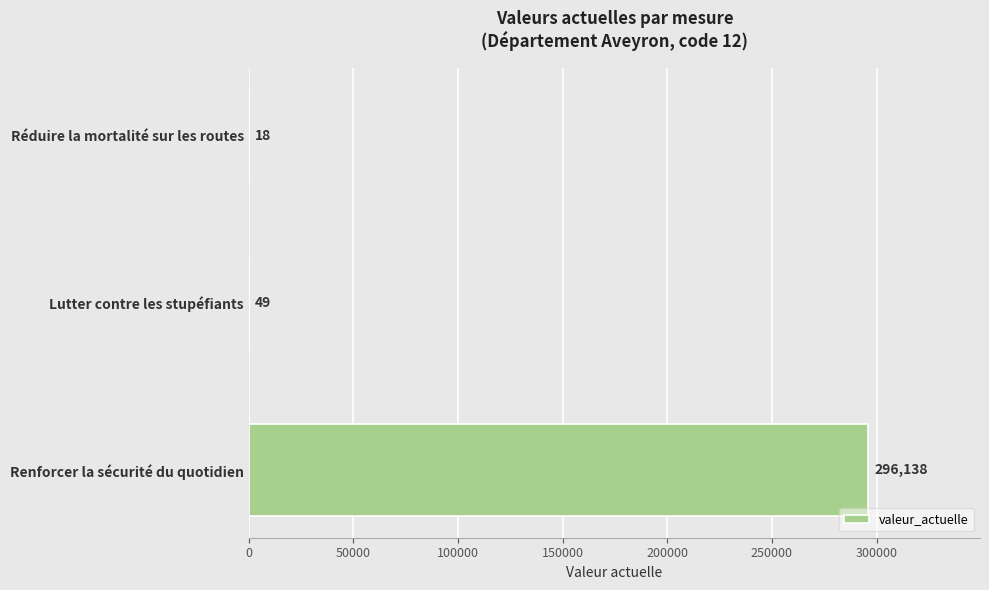

Approximately how many times larger is the value at Lutter contre les stupéfiants compared to Réduire la mortalité sur les routes?

2.7